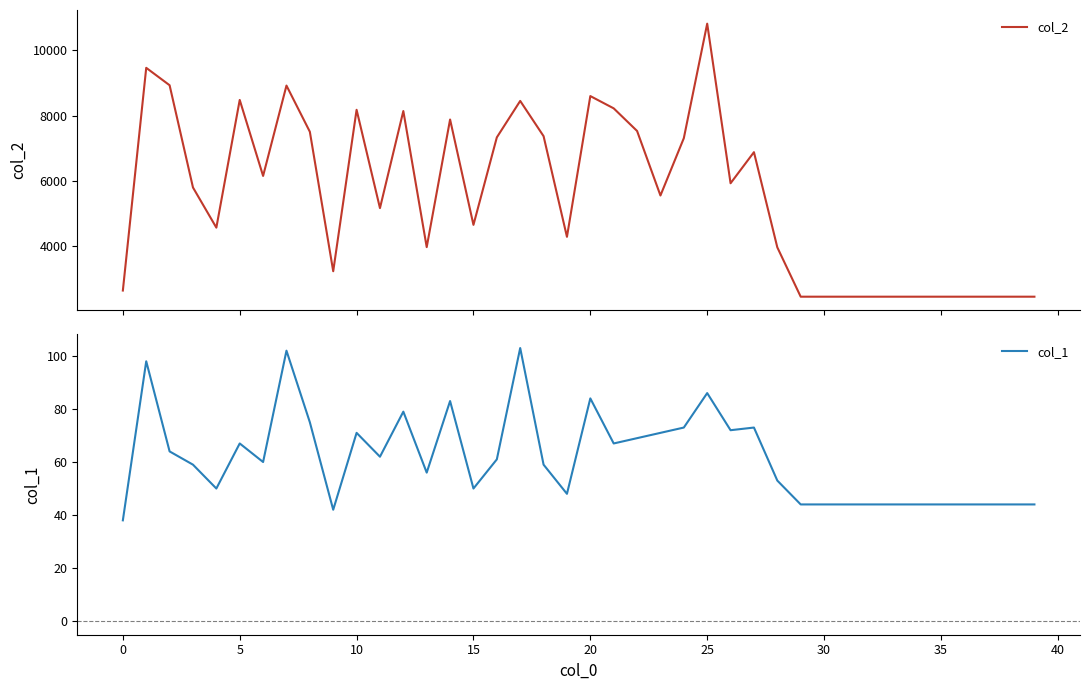

The col_1 series shows 78 at 15. True or false?

False